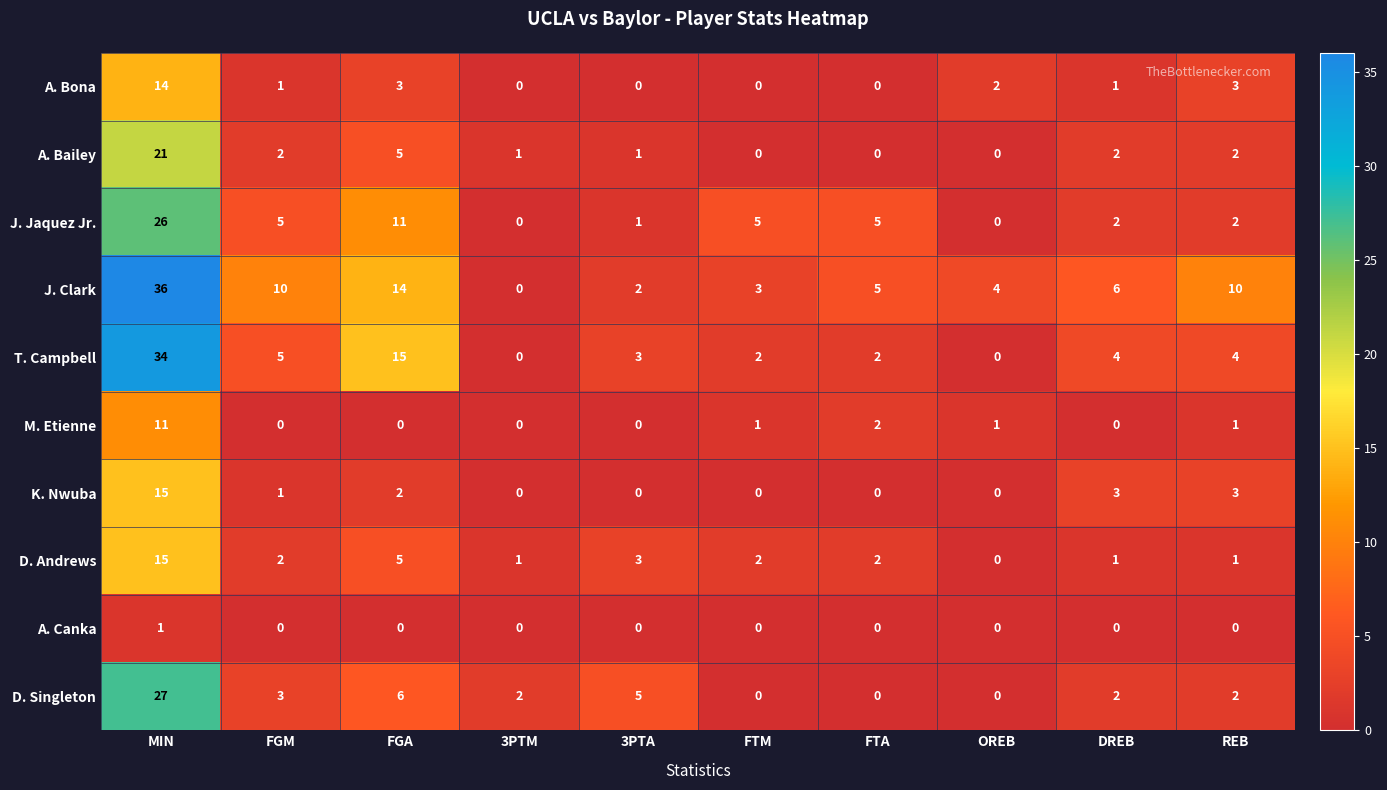

What is the difference between the maximum and second lowest values in the J. Clark series?

34